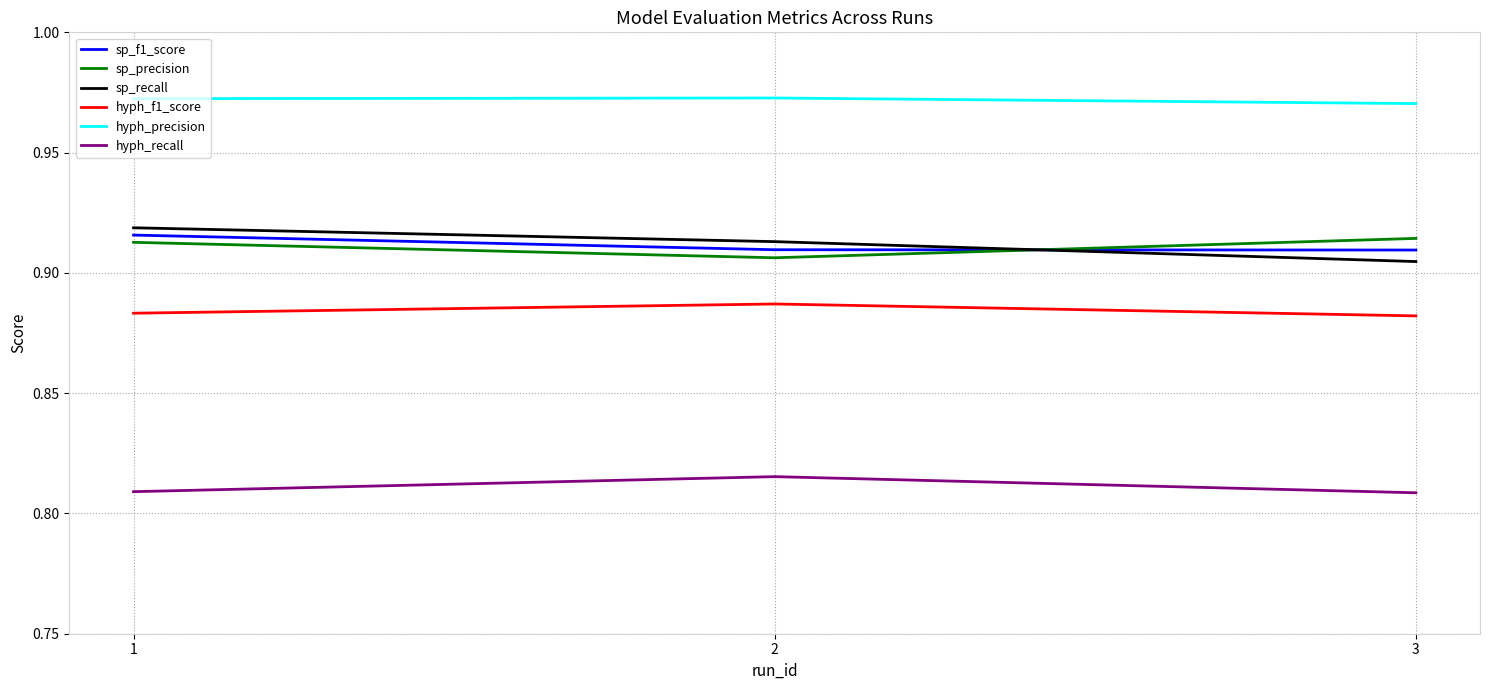

What is the total value across all series at 1?

5.4